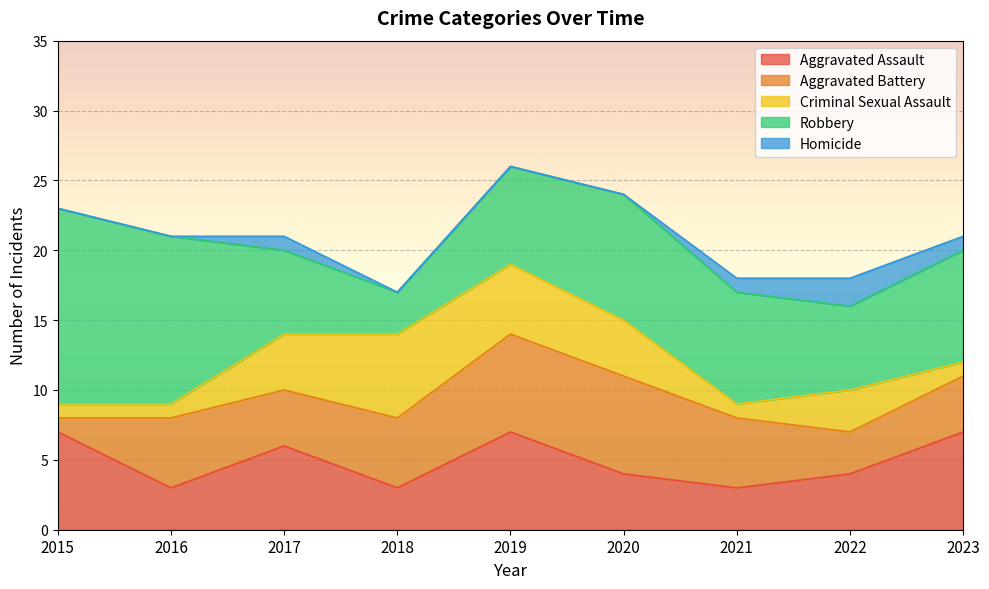

What is the highest value of the Aggravated Assault series?

7